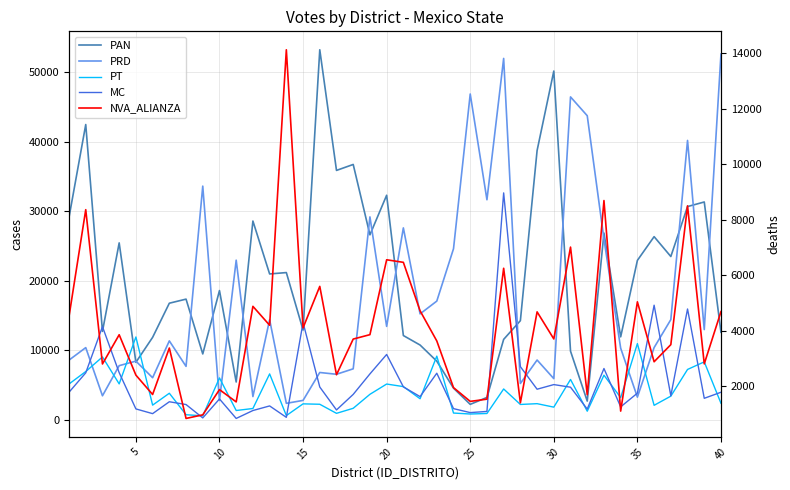

How many lines are shown in the chart?

5